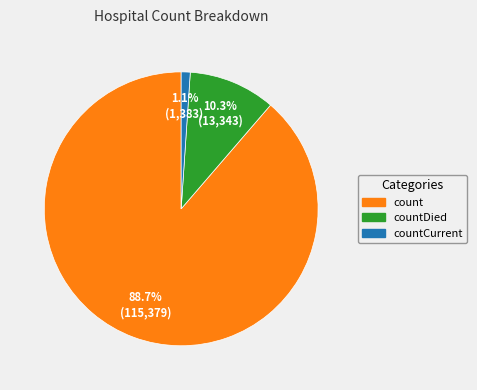

Is it true that countCurrent is 11% of the pie?

False